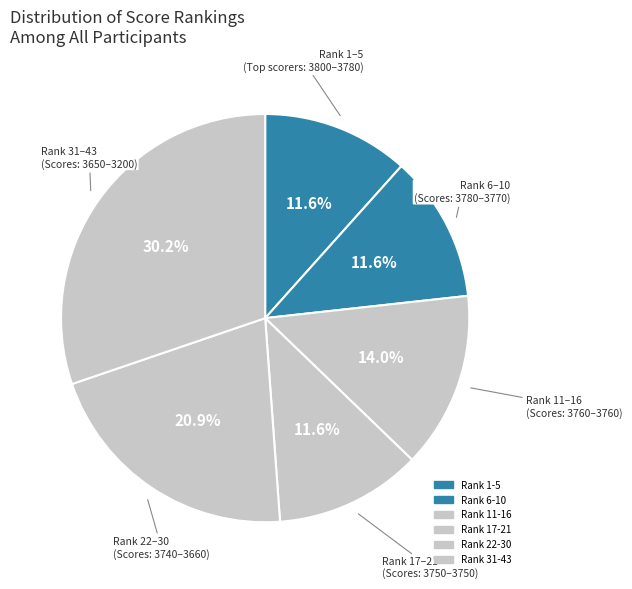

How many slices are in this pie chart?

6